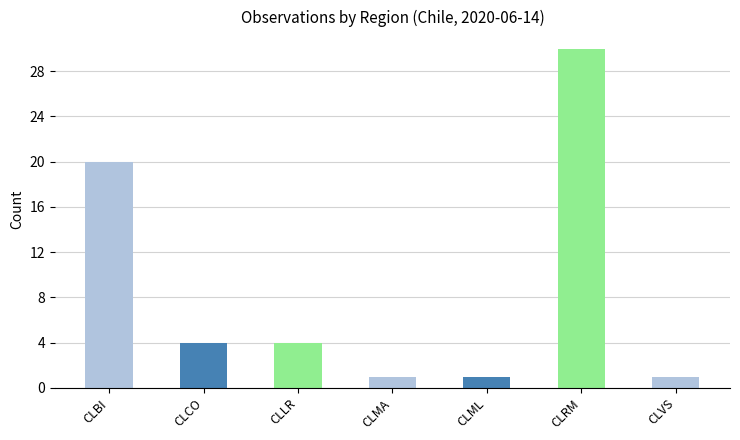

Which label corresponds to the largest value in the chart?

CLRM